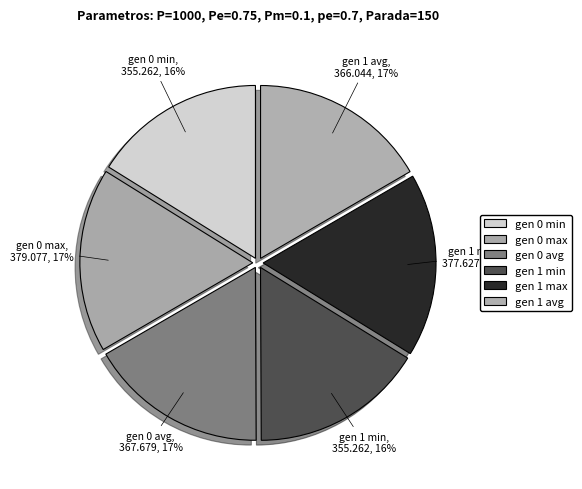

To the nearest percent, what is the difference between the largest and smallest slice percentages?

1%